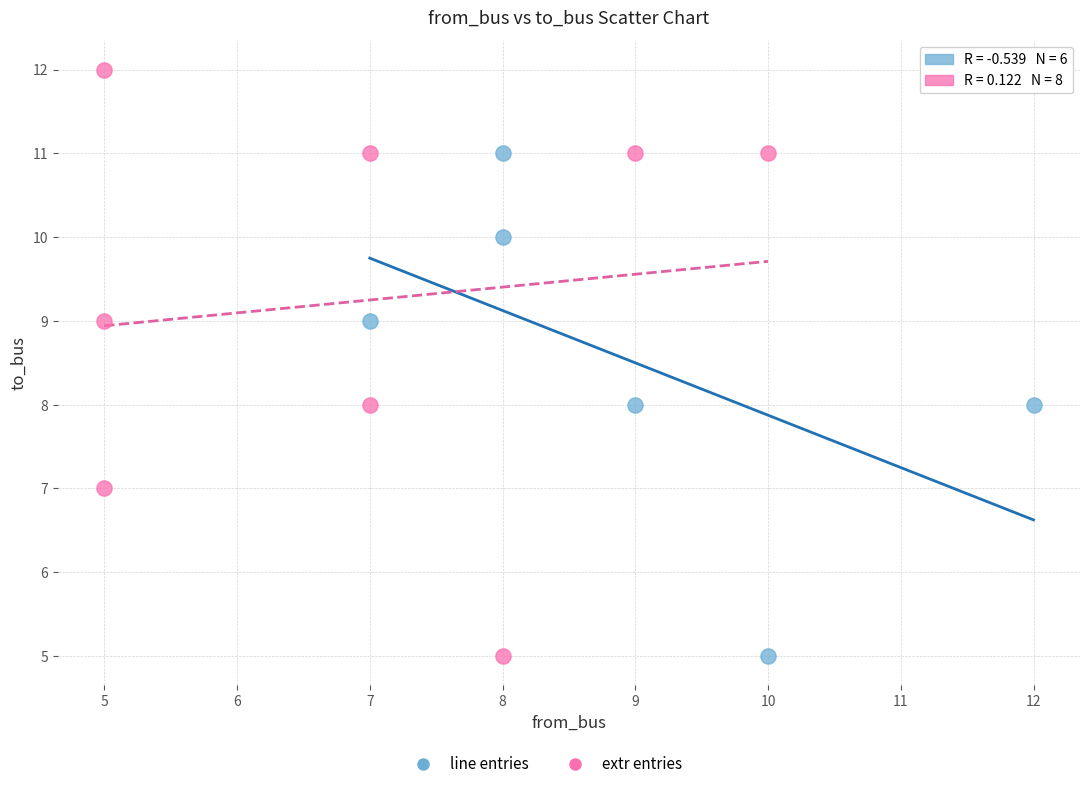

Which series has the widest spread of Y values?

extr entries